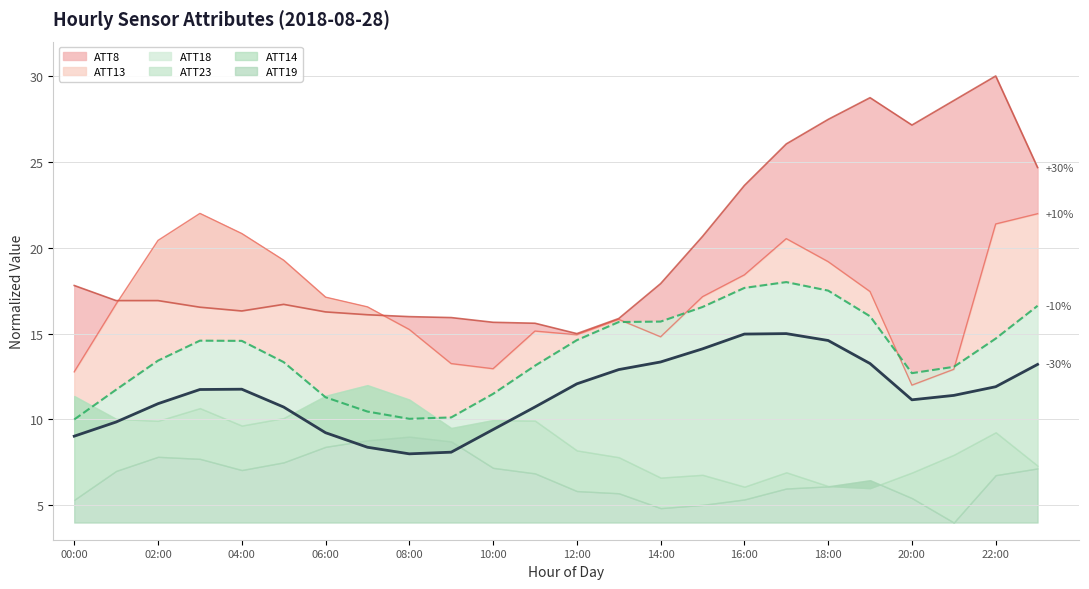

How many values in the ATT23 series are below 11?

10